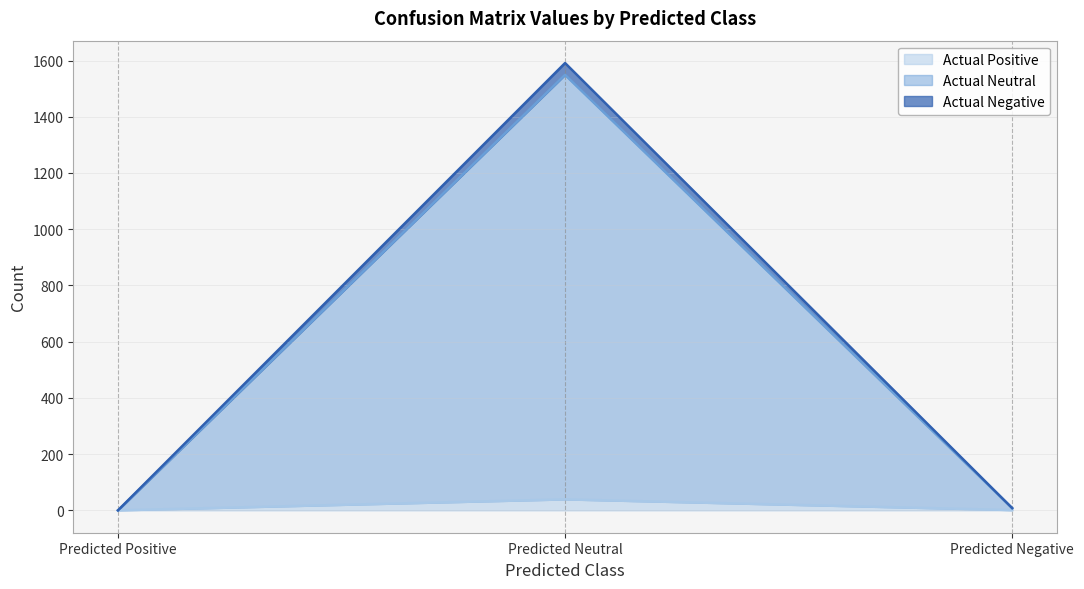

How many lines are shown in the chart?

3